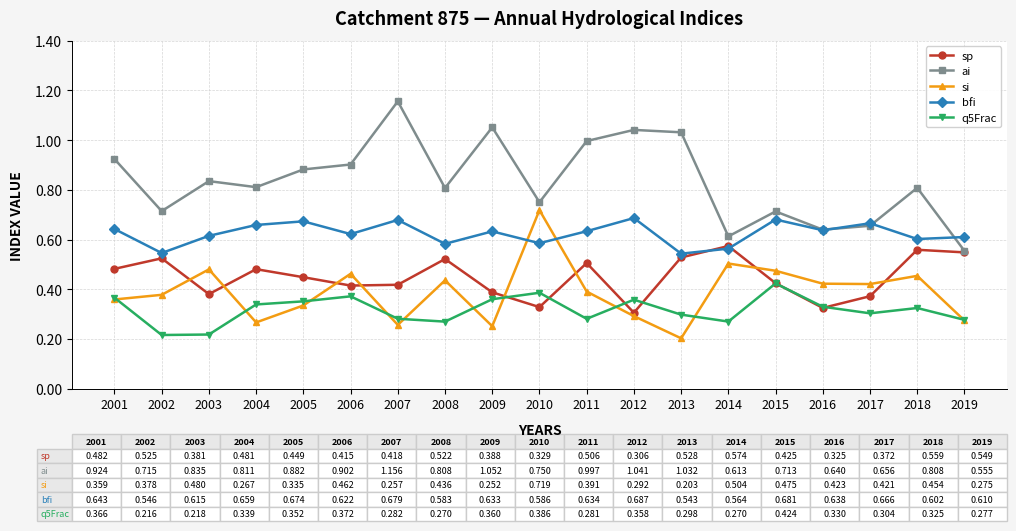

Between 2009 and 2010, which series saw the biggest shift?

si